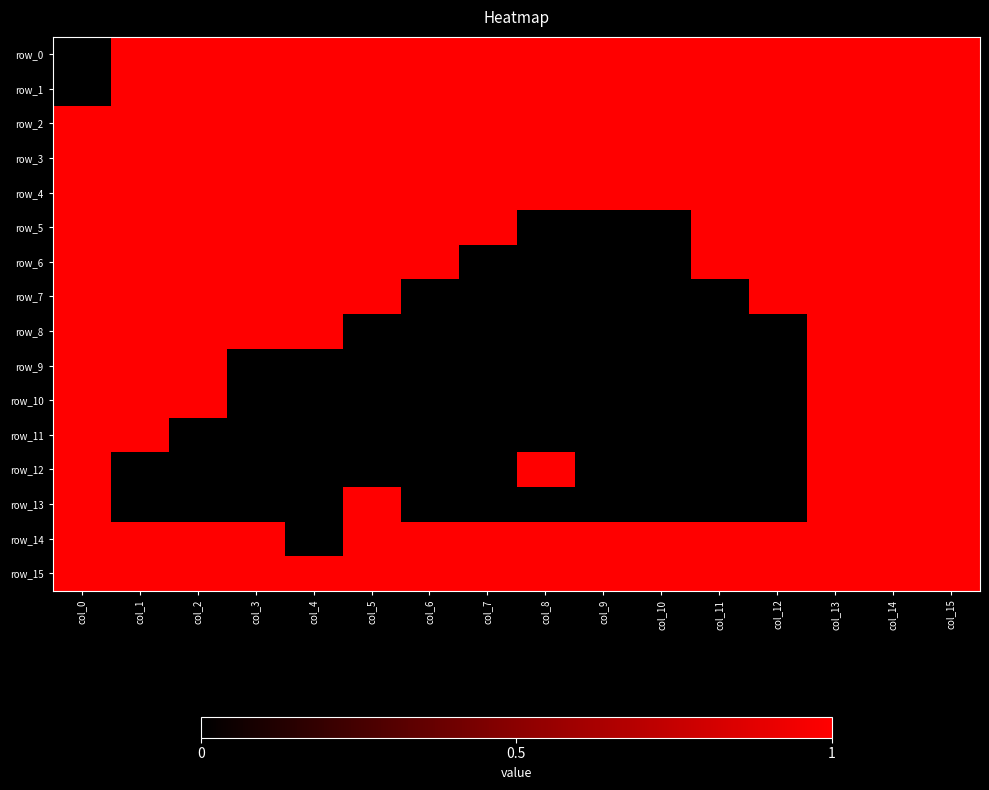

What is the difference between the second highest and second lowest values in the row_9 series?

1